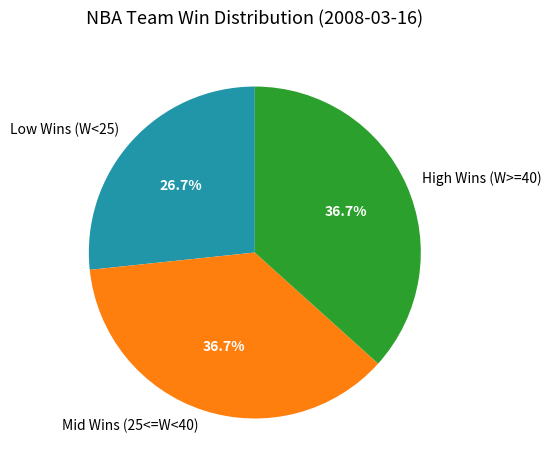

Between Low Wins (W<25) and Mid Wins (25<=W<40), which is larger?

Mid Wins (25<=W<40)